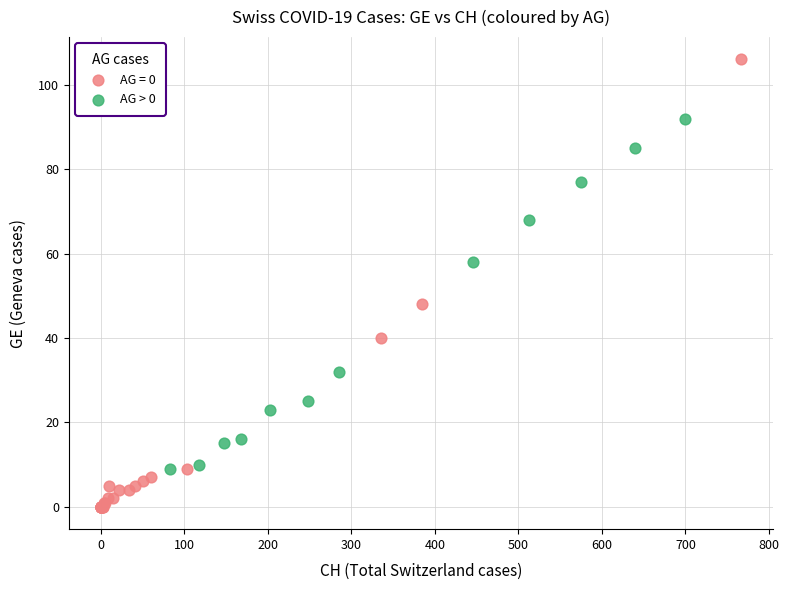

Which series contains the lowest Y value?

AG = 0